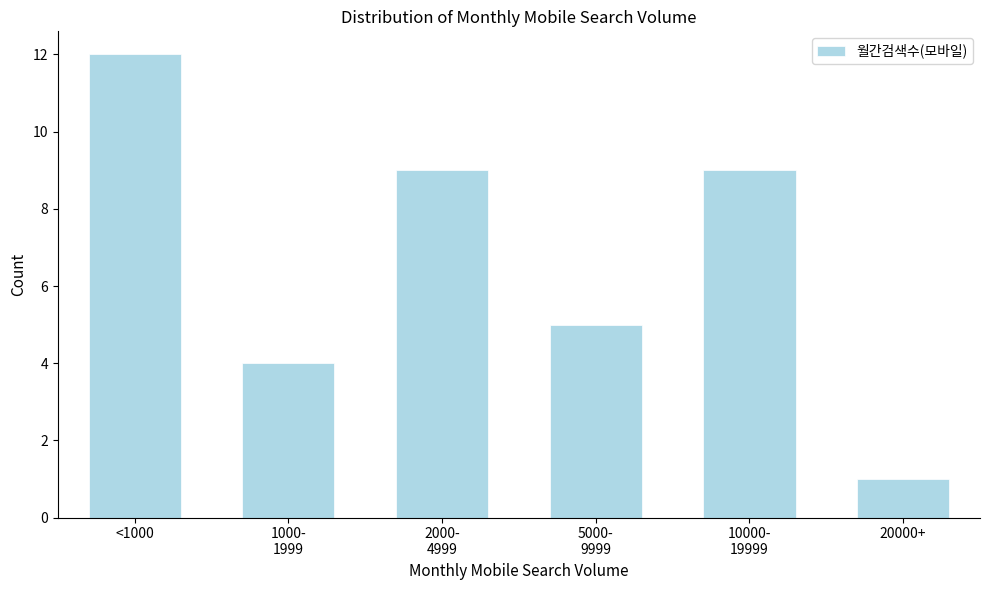

Reading left to right, transcribe all the data shown in this chart.

12	4	9	5	9	1